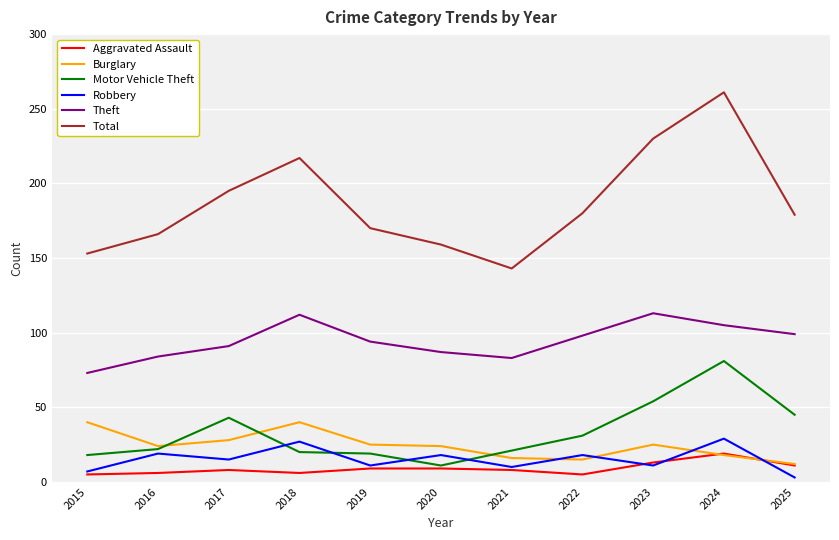

What is the sum of the Total values at 2015 and 2020?

312